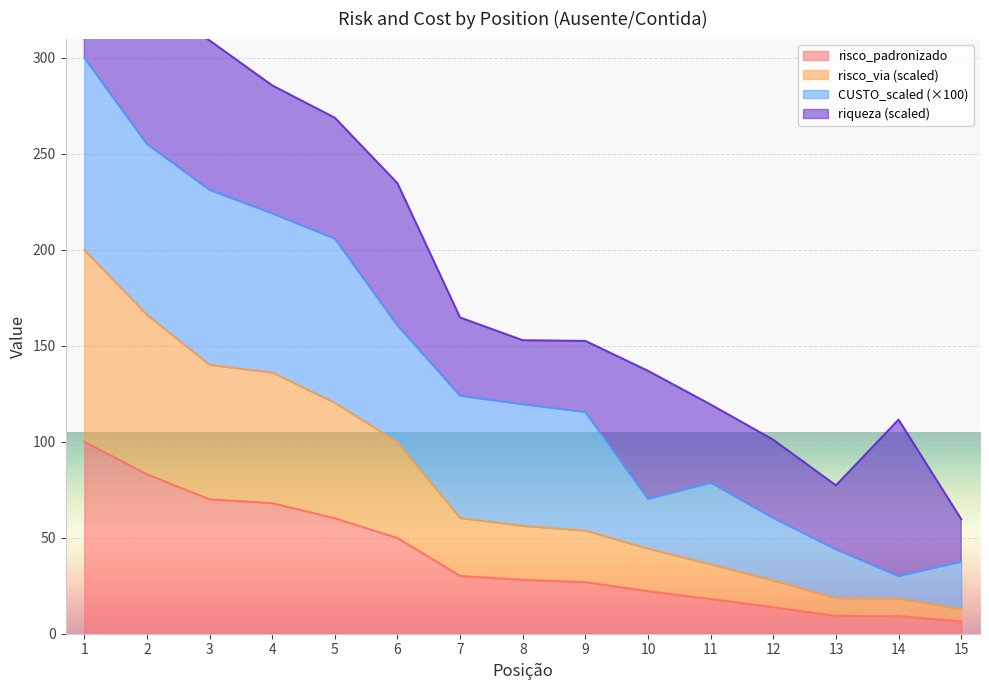

Is it true that risco_padronizado equals 6.4 at 15?

True